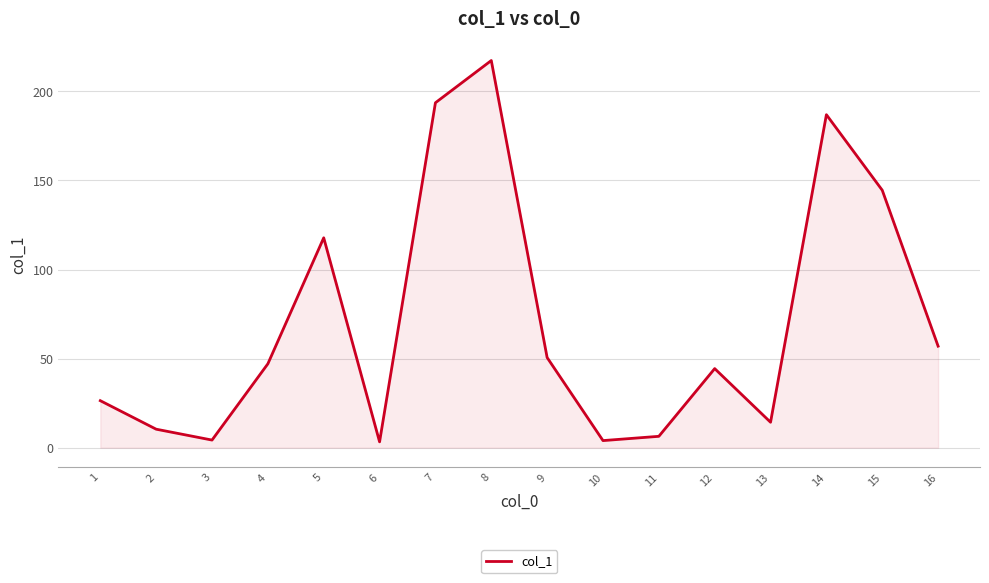

Where is the first local minimum?

3